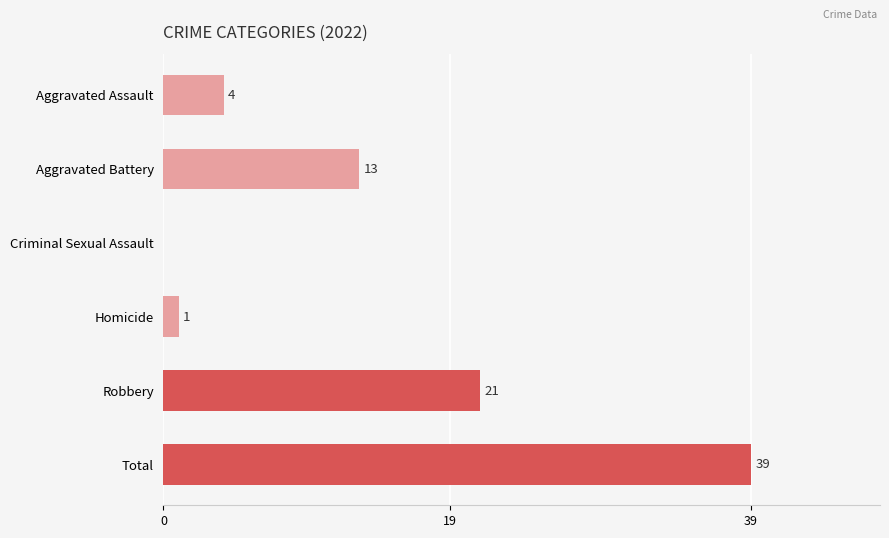

What is the ratio of the value at Total to the value at Aggravated Battery?

3.0